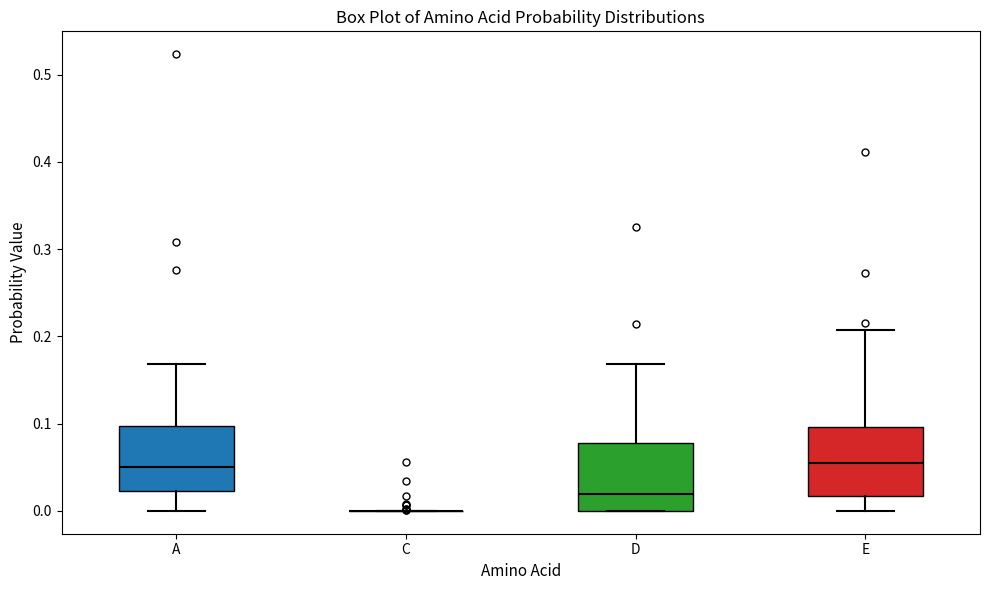

Reading left to right, transcribe this box plot: for each box, give where its median line is, the range the box spans, and where its two whiskers end, as read against the y-axis. The values are not printed on the chart, so give them approximately, as read against the axis.

A: median 0.05, box 0.02 to 0.10, whiskers 0.00 to 0.17
C: box collapsed to a line at 0.00, whiskers 0.00 to 0.00
D: median 0.02, box 0.00 to 0.08, whiskers 0.00 to 0.17
E: median 0.06, box 0.02 to 0.10, whiskers 0.00 to 0.21